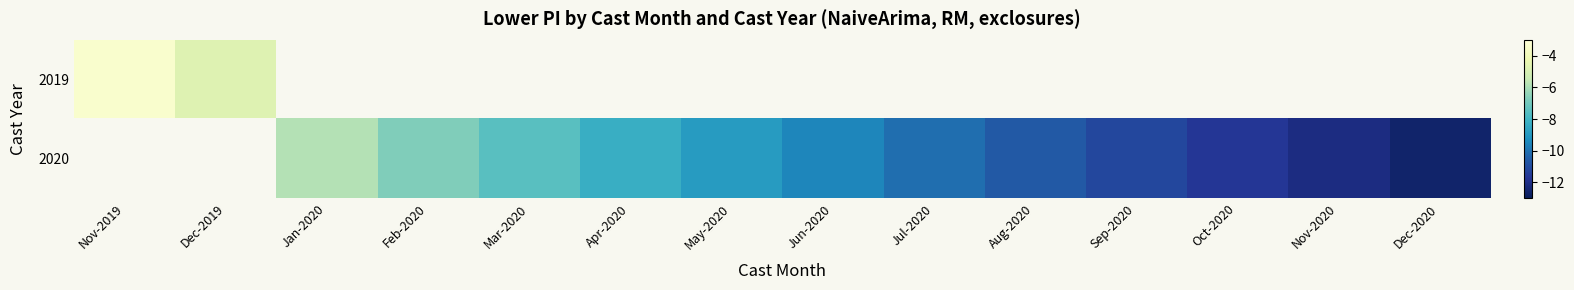

What is the approximate value of 2020 at Aug-2020?

-10.6